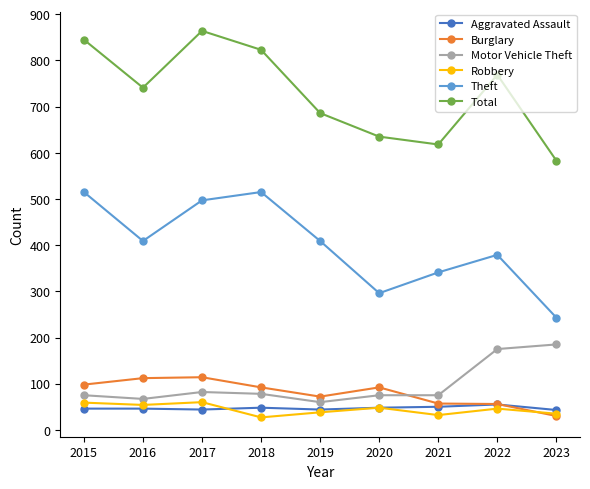

What is the spread (max minus min) of values at 2015?

799